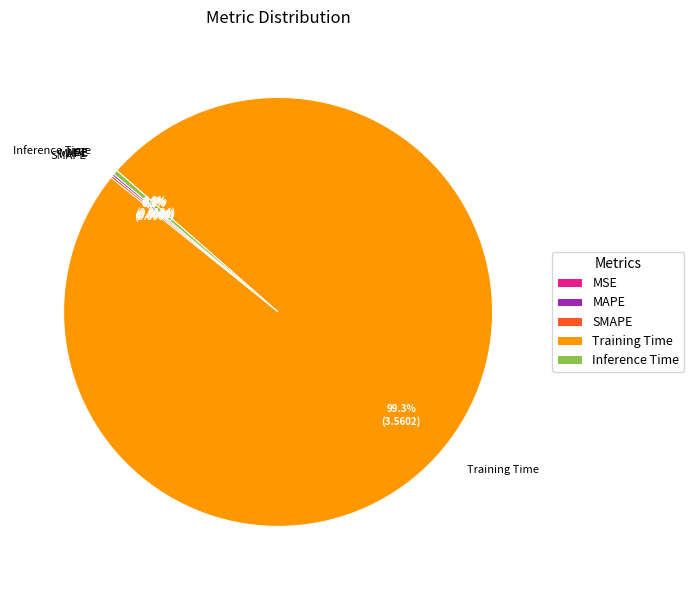

To the nearest percent, what portion does Training Time represent?

99%